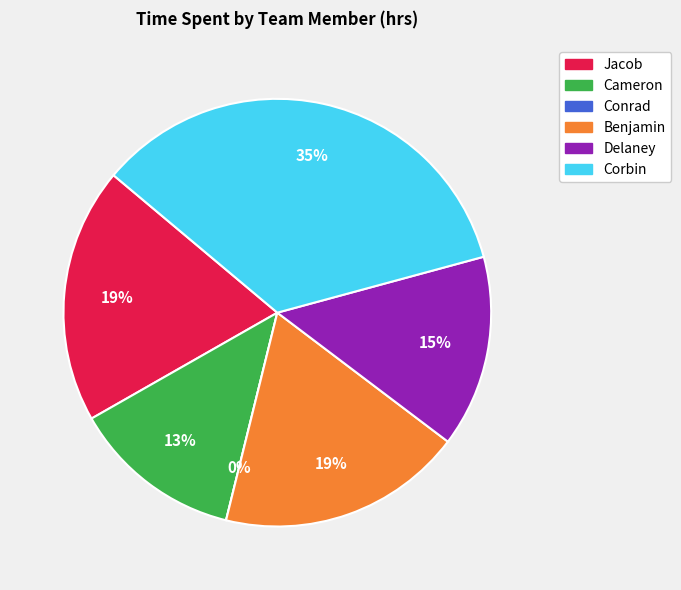

Is the sum of Cameron and Jacob greater than half?

No